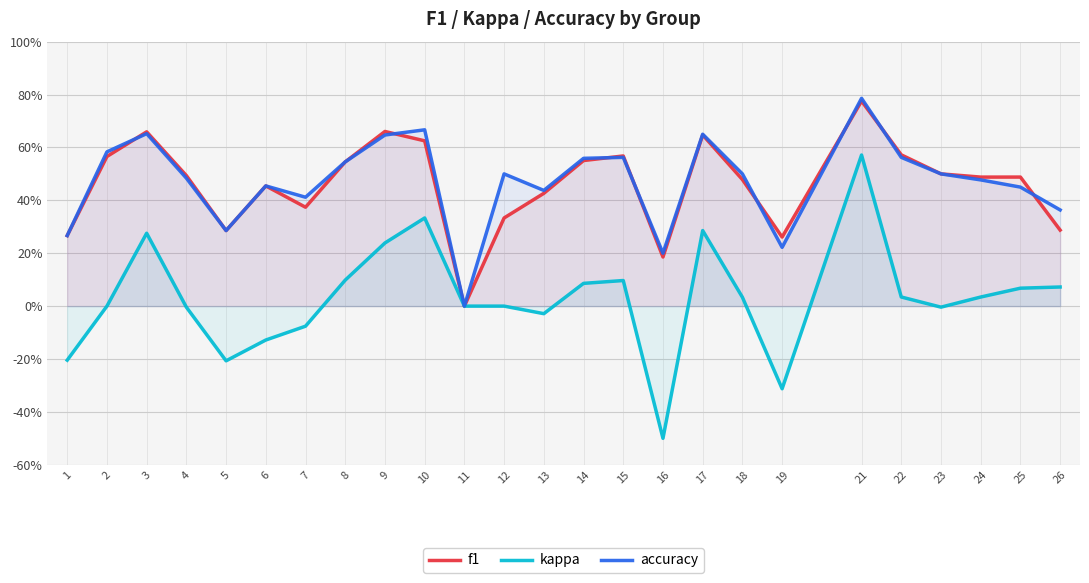

At which category does kappa reach its first local valley?

5